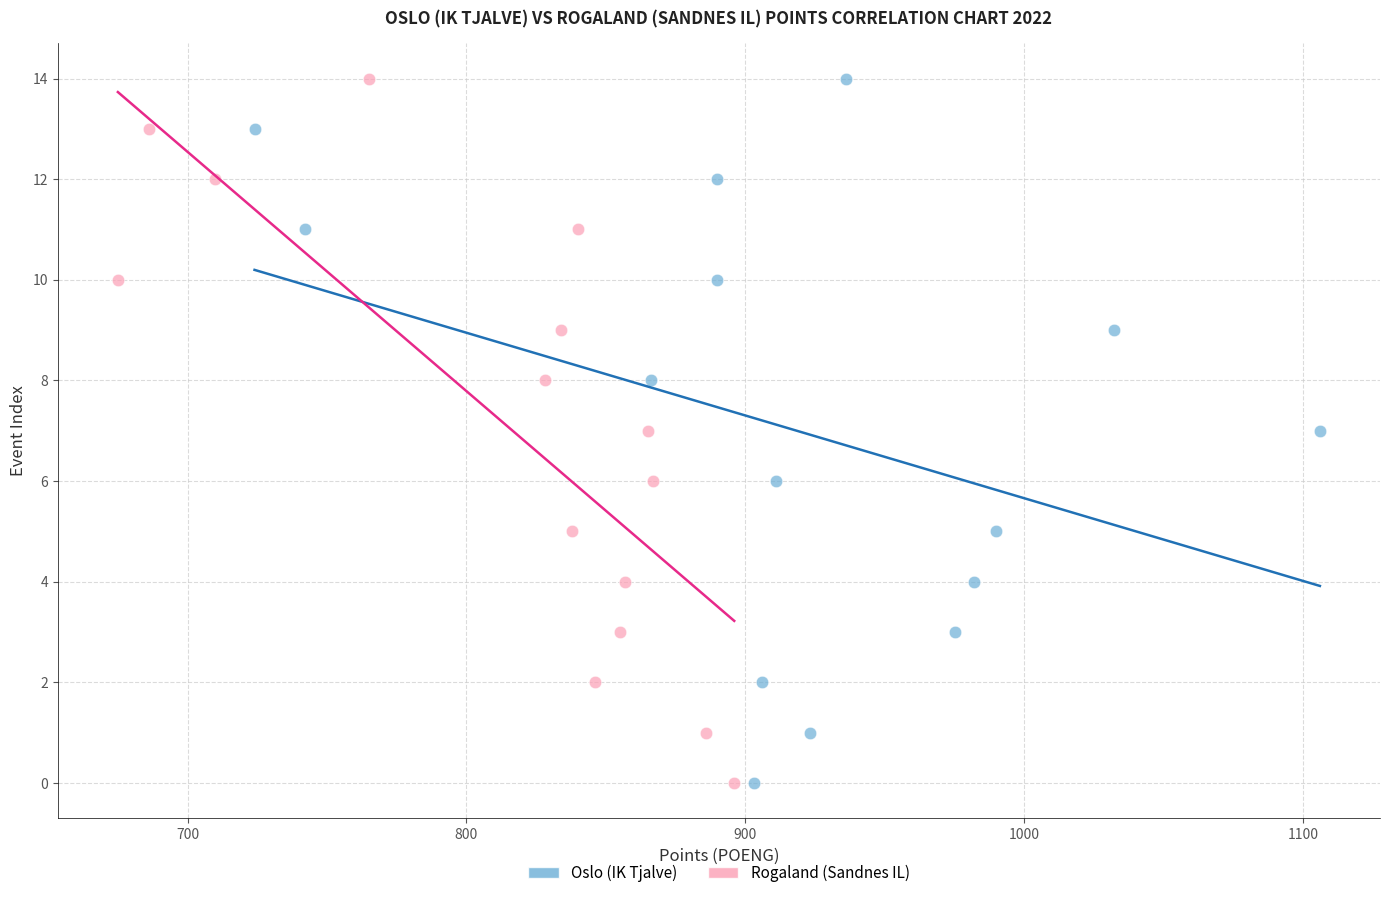

What are all the series names shown in the legend?

Oslo (IK Tjalve), Rogaland (Sandnes IL)